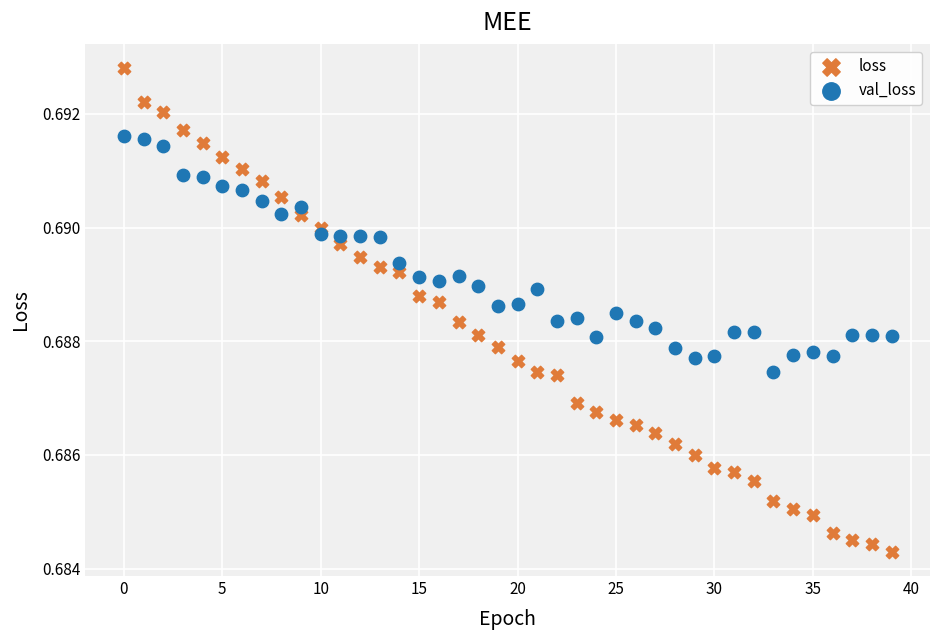

Which series has the widest spread of Y values?

loss